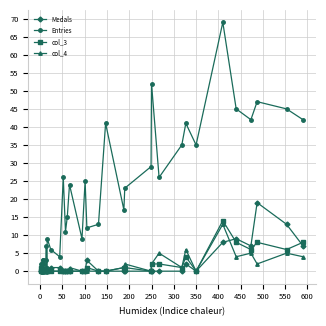

Reading left to right, extract all data points from this chart.

Medals: 0	0	0	0	0	0	0	0	0	1	0	0	1	1	0	0	0	0	0	0	3	0	0	0	0	0	0	0	0	2	0	8	9	7	19	13	7
Entries: 1	2	2	1	1	3	3	2	3	7	1	9	6	4	26	11	15	24	9	25	12	13	41	17	23	29	52	26	35	41	35	69	45	42	47	45	42
col_3: 0	1	0	0	0	0	0	0	0	0	0	0	0	0	0	0	0	0	0	0	1	0	0	1	1	0	2	2	1	4	0	14	8	6	8	6	8
col_4: 0	1	0	0	0	0	0	0	0	1	0	0	0	0	0	0	0	1	0	0	0	0	0	1	2	0	2	5	1	6	0	13	4	5	2	5	4